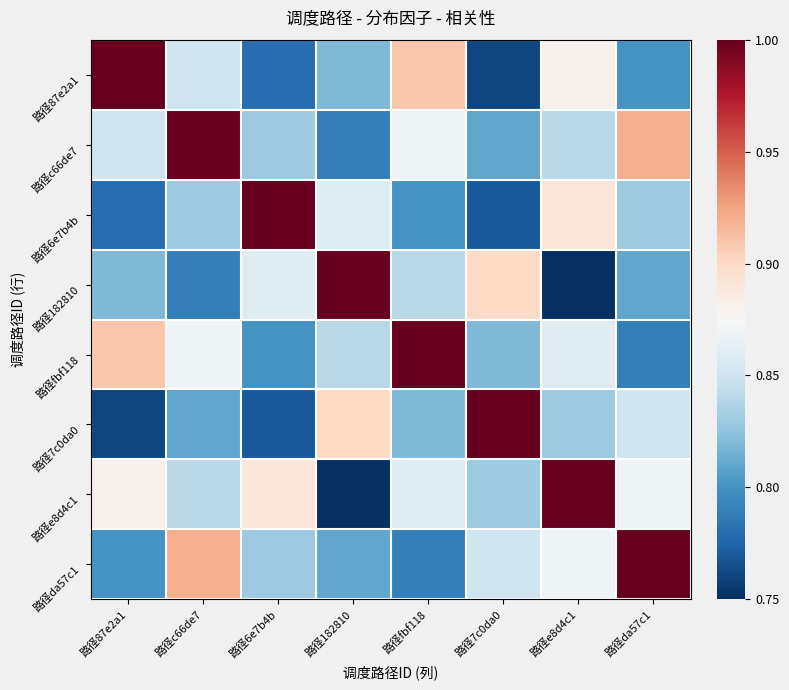

Which series has the widest spread of values?

路径182810